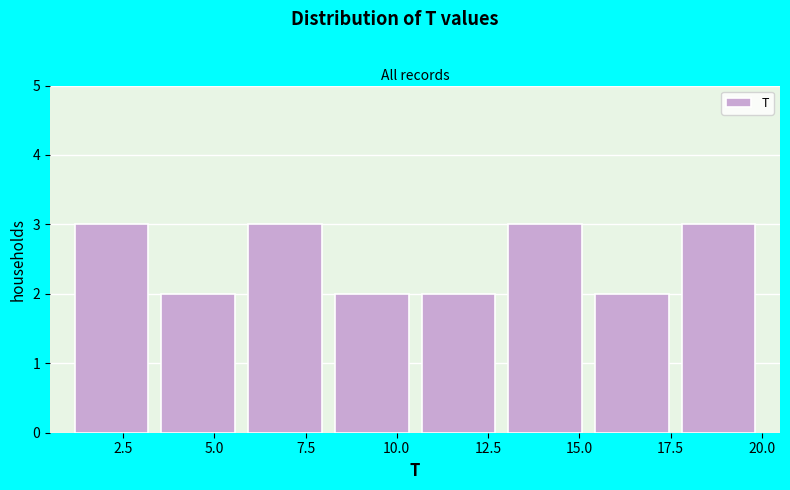

Reading left to right, list every bar in this chart as the range it spans on the x-axis followed by its height. Neither the bar edges nor the heights are printed on the chart, so give them approximately, as read against the axes.

1.0 to 3.5: 3
3.5 to 6.0: 2
6.0 to 8.0: 3
8.0 to 10.5: 2
10.5 to 13.0: 2
13.0 to 15.5: 3
15.5 to 17.5: 2
17.5 to 20.0: 3